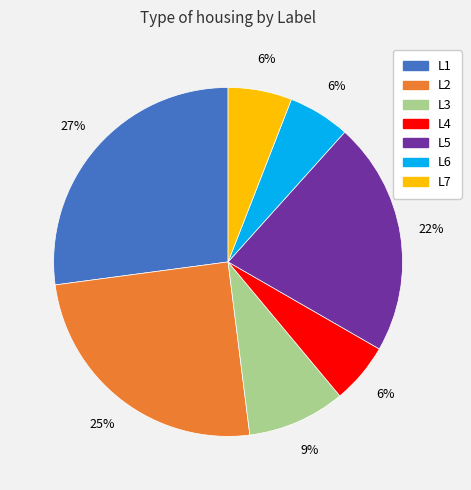

How many slices are in this pie chart?

7